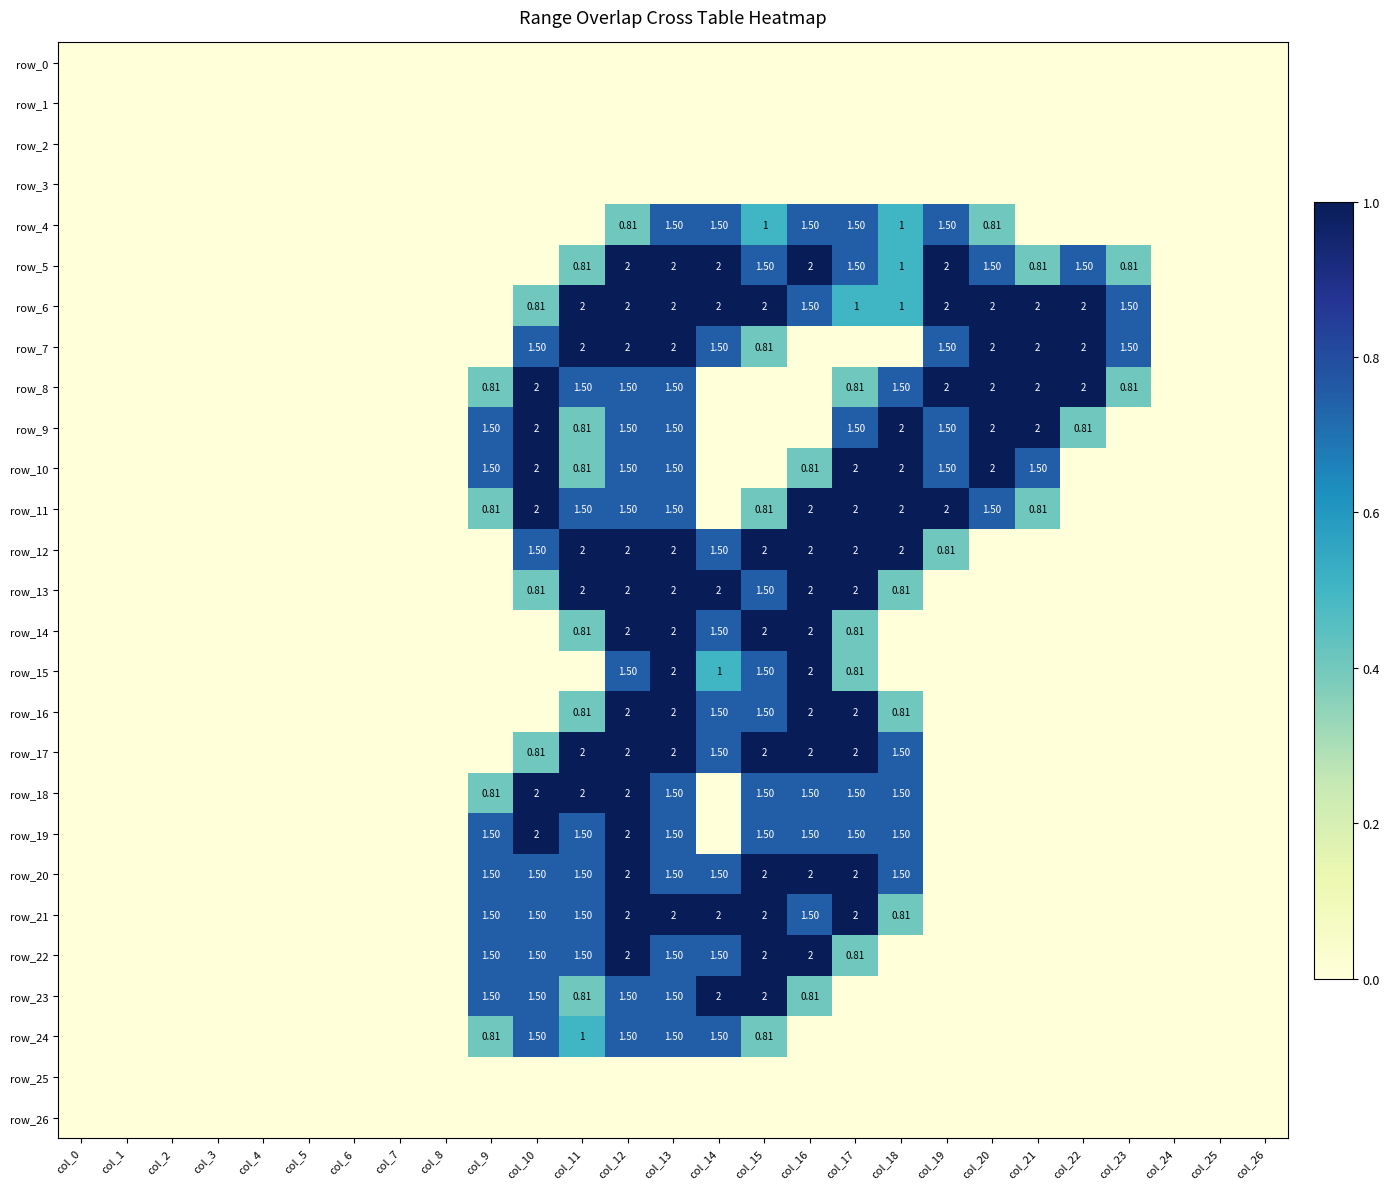

Which series has the widest spread of values?

row_5